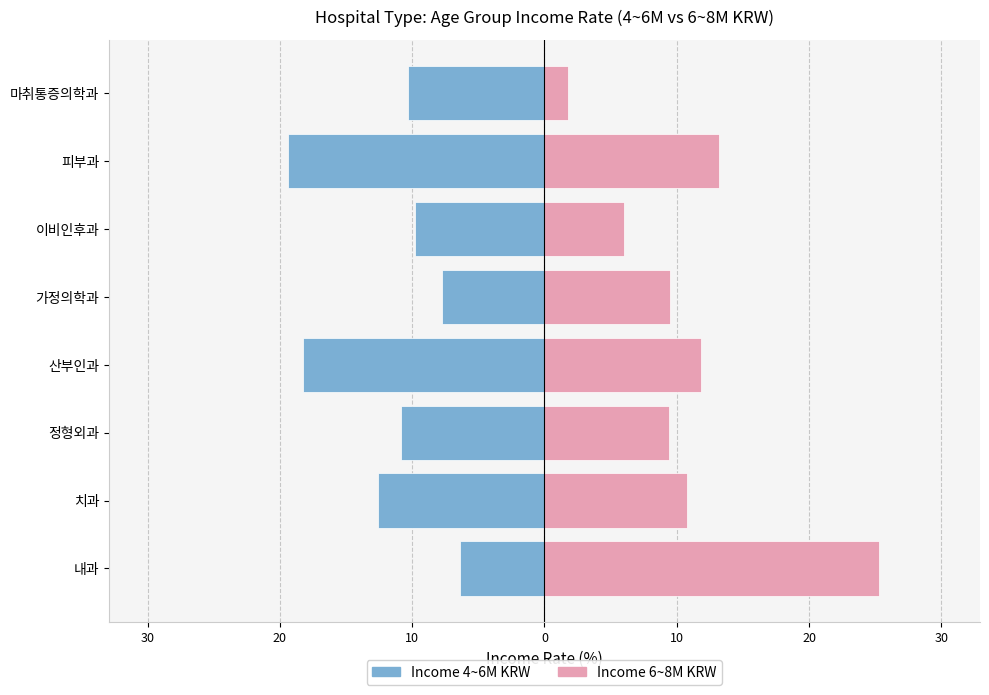

What is the difference between the highest and lowest values at 정형외과?

20.3